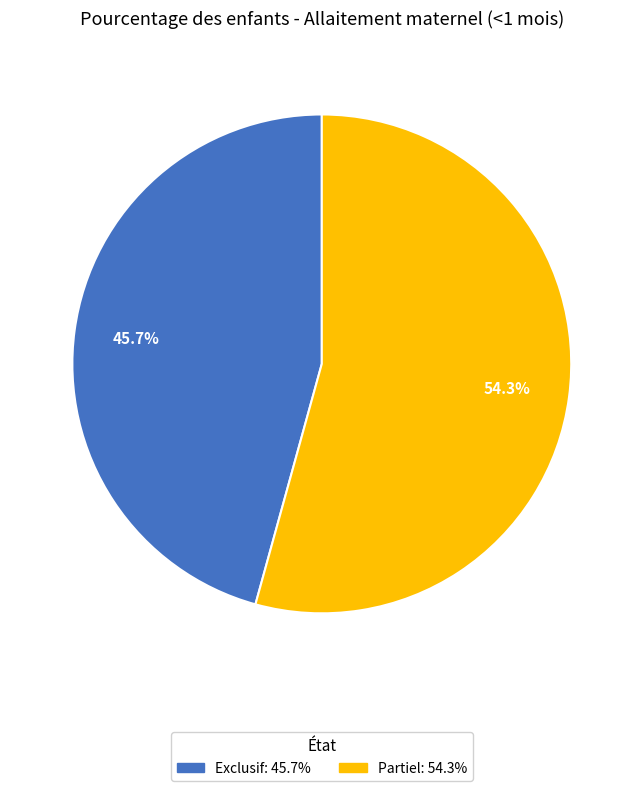

Is there a majority slice in this chart?

Yes